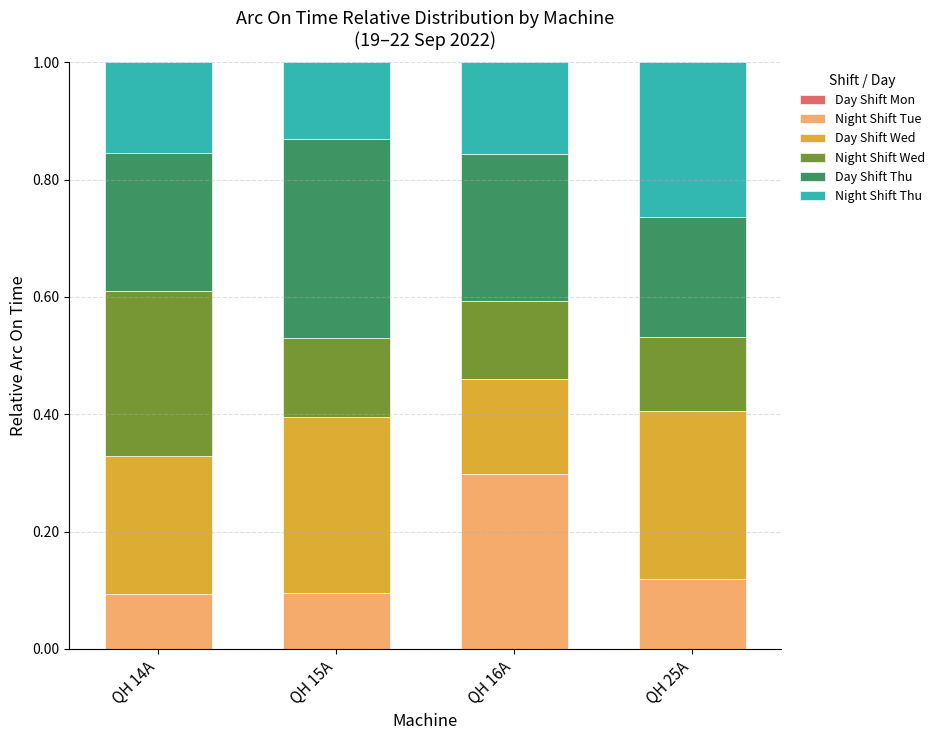

At which label does Night Shift Tue reach its peak?

QH 16A